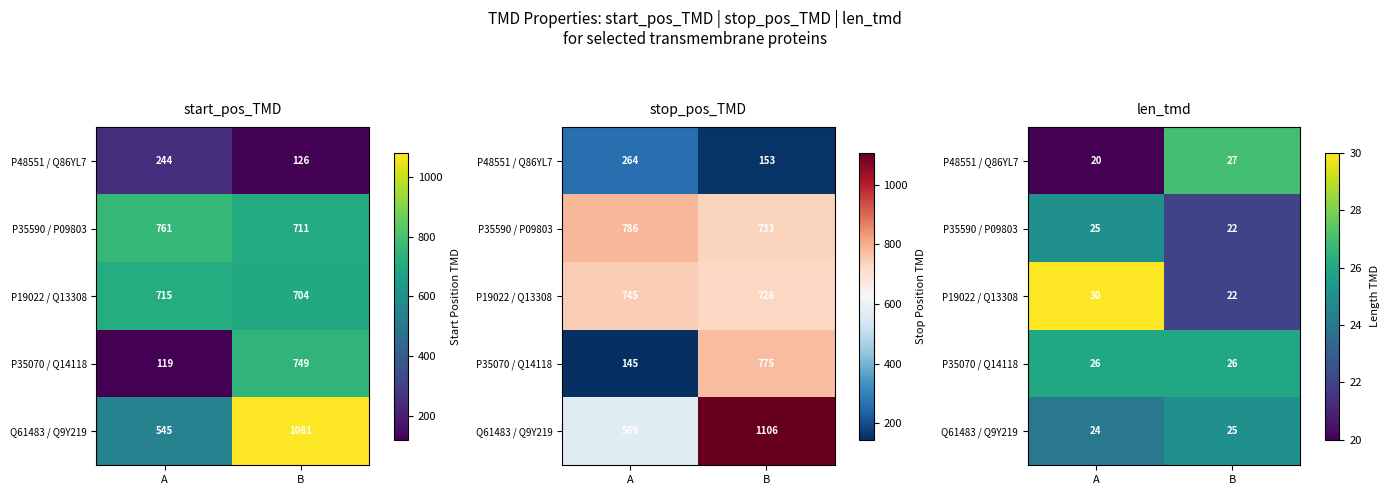

The value of P35590 / P09803 at B is 22. True or false?

True